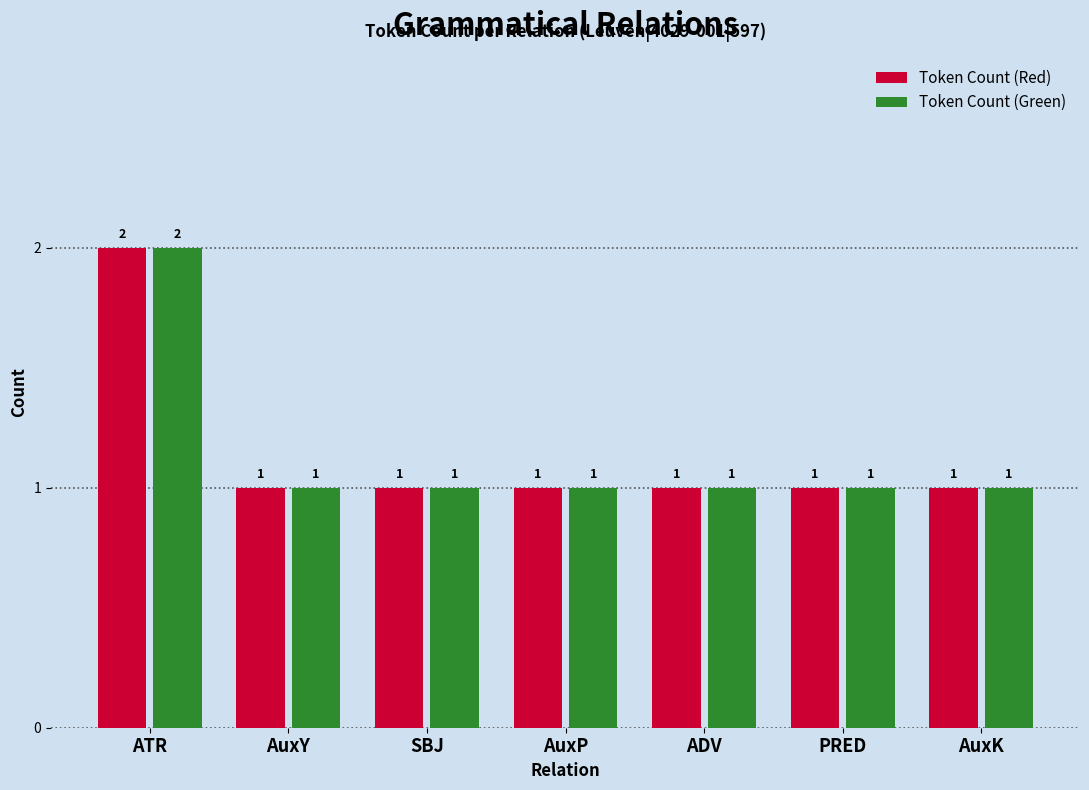

Which category has the highest value across all series?

ATR